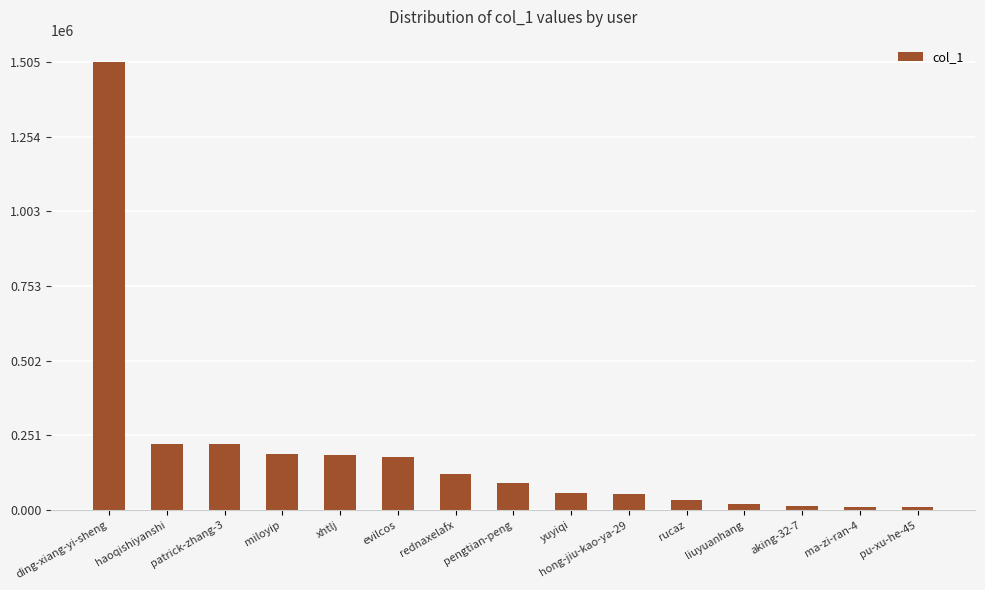

What is the maximum value shown in the chart?

1505160